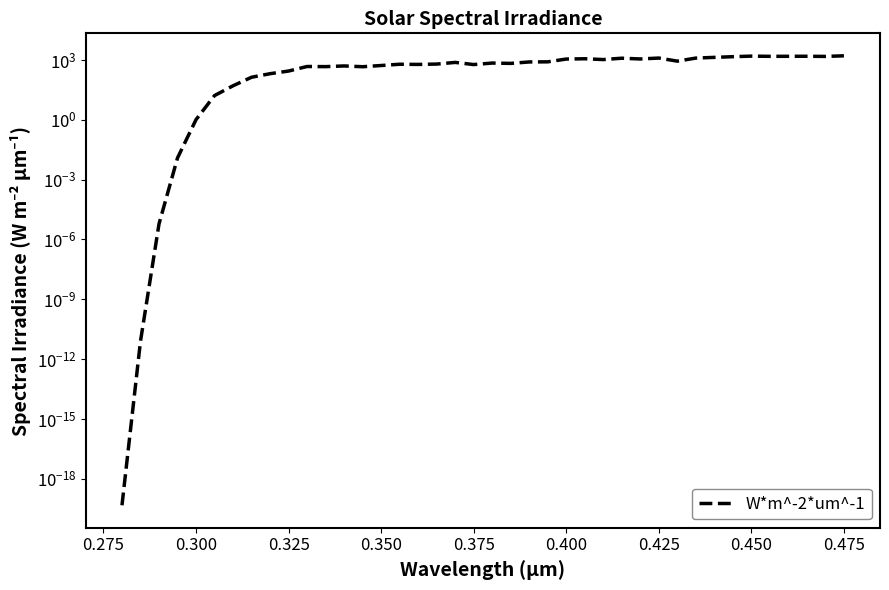

Does the chart display data point markers on the line(s)?

No